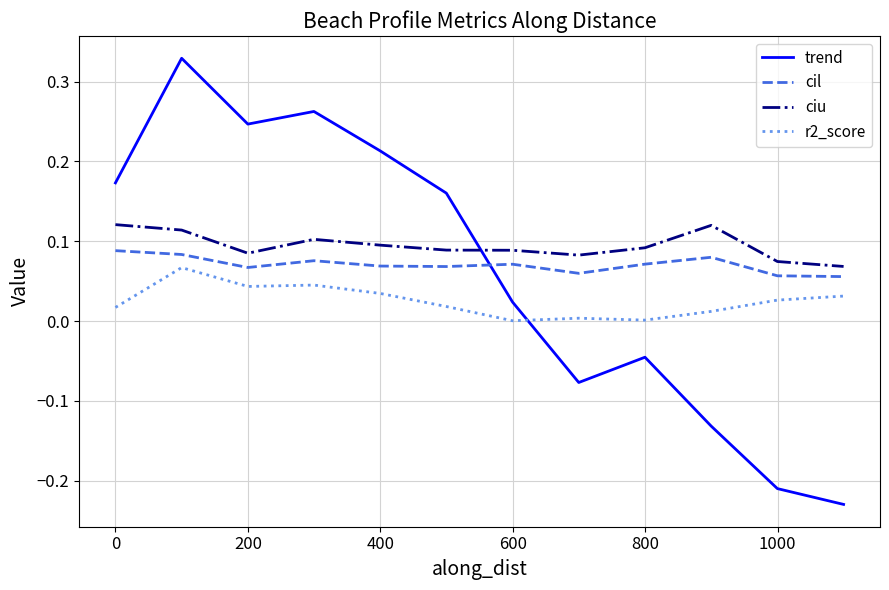

List the series in order of their overall mean, highest first.

ciu, cil, trend, r2_score